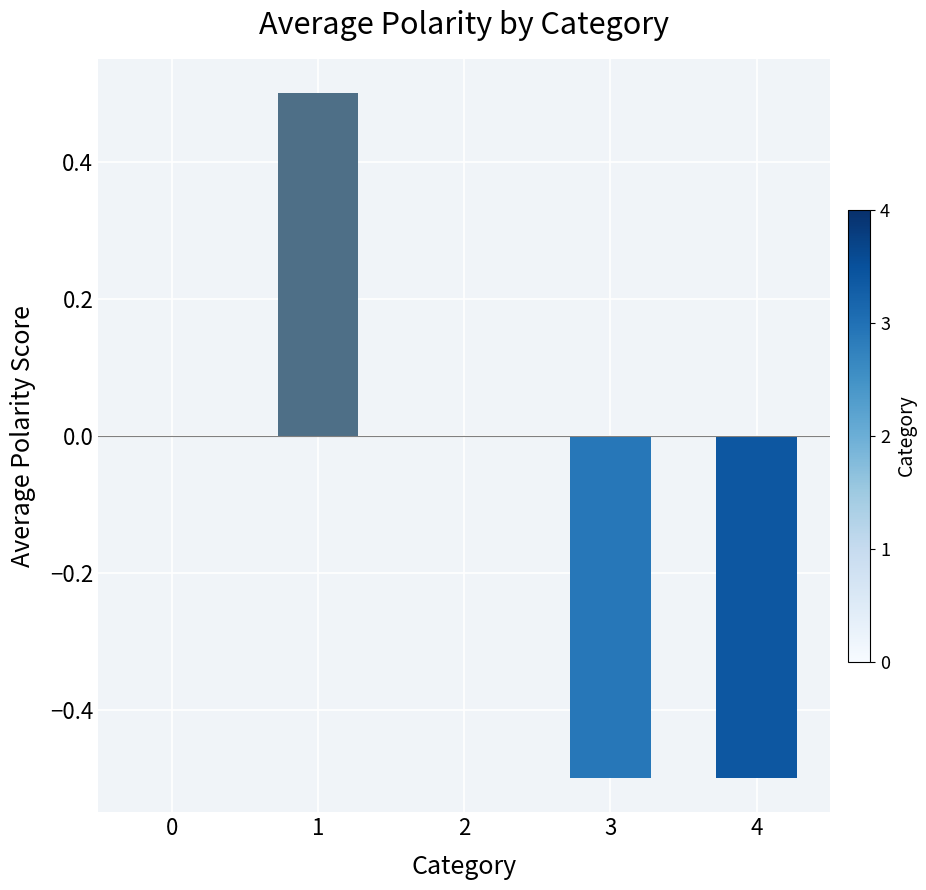

Reading left to right, extract all data points from this chart.

0=0.0	1=0.5	2=0.0	3=-0.5	4=-0.5